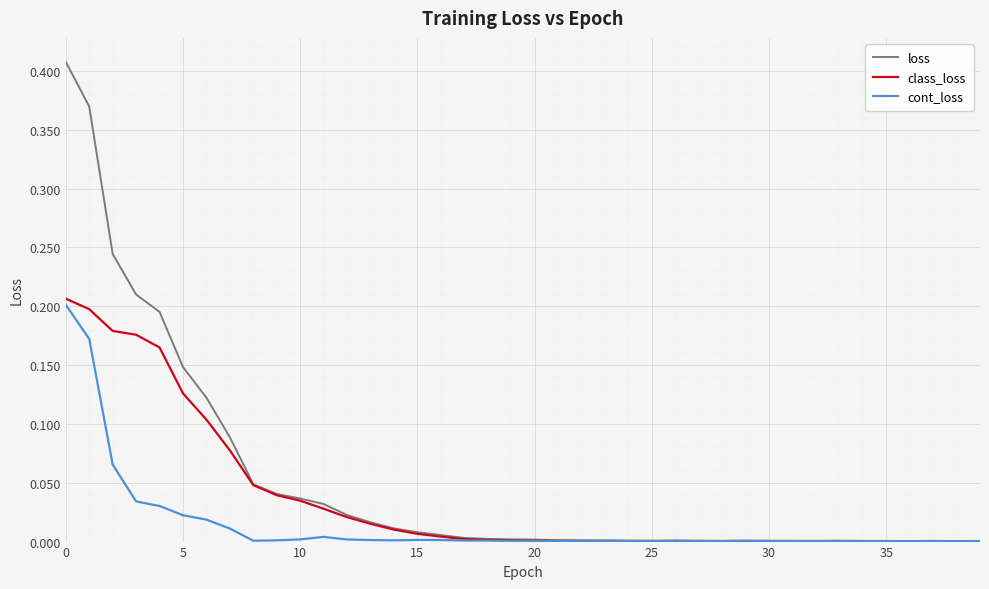

Which series has the largest range (max minus min)?

loss